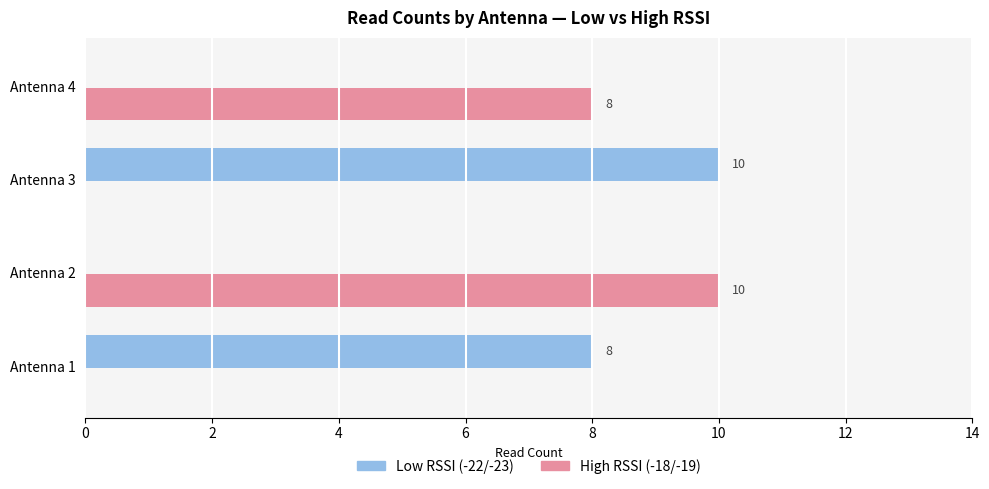

The value of Low RSSI (-22/-23) at Antenna 3 is 10. True or false?

True